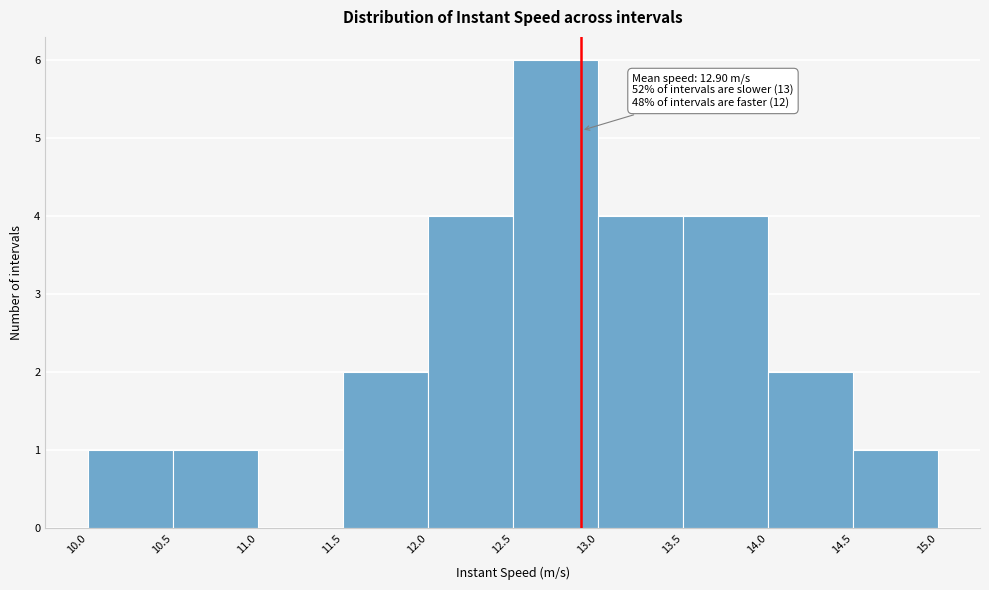

Over which range of the x-axis is the bar tallest?

12.5 to 13.0